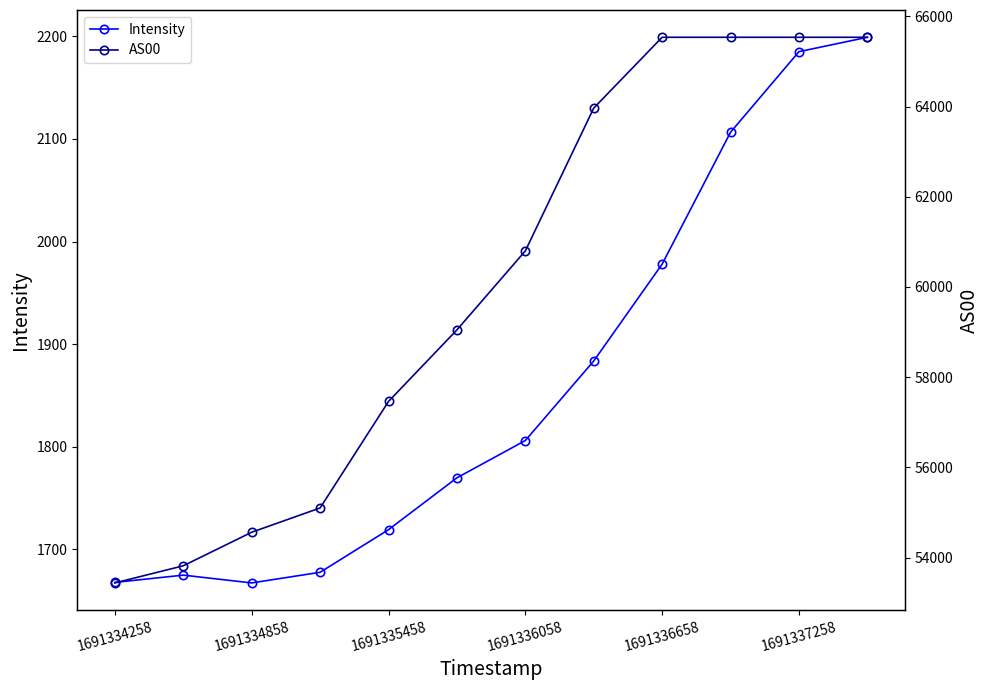

True or false: Intensity has more than 2 interior local peaks.

False